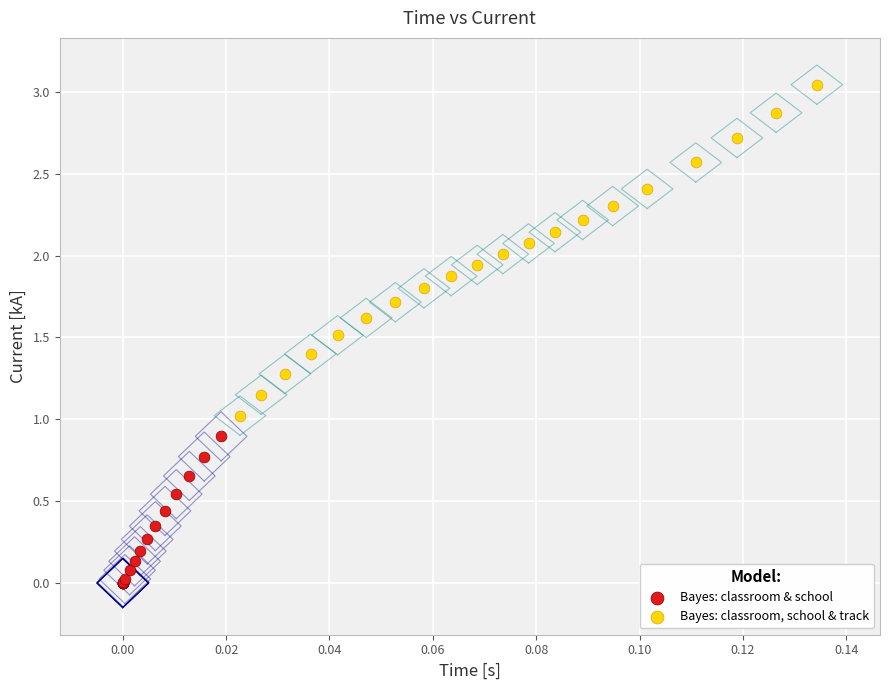

Which series contains the highest Y value?

Bayes: classroom, school & track